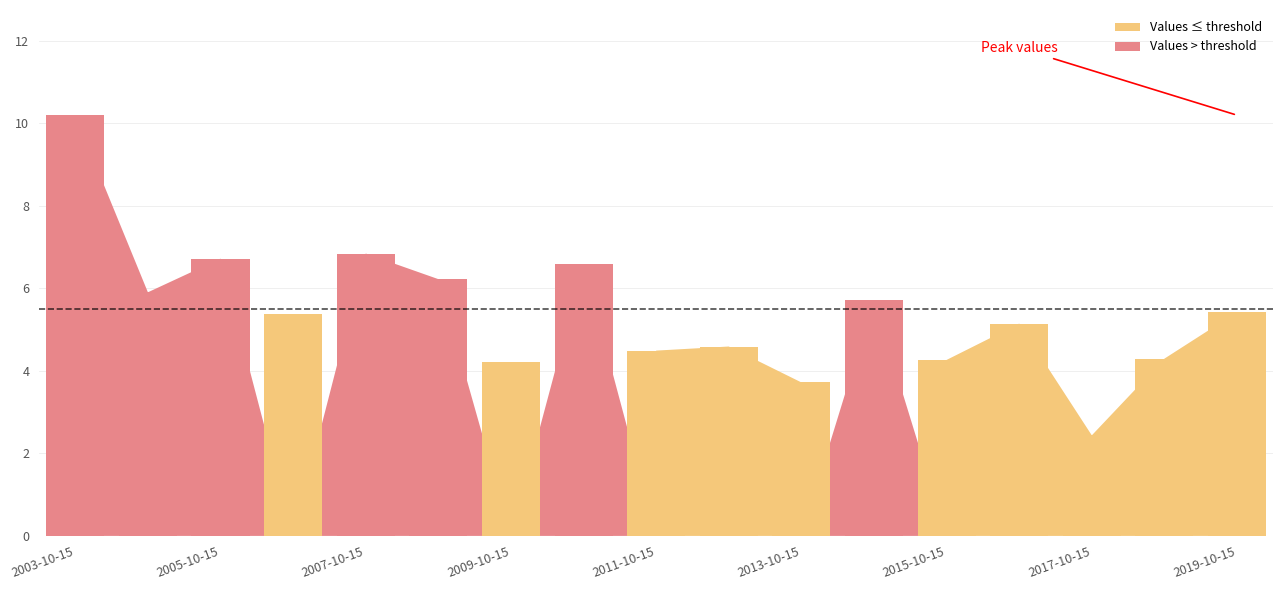

What is the value of the 7th bar from the left?

4.2